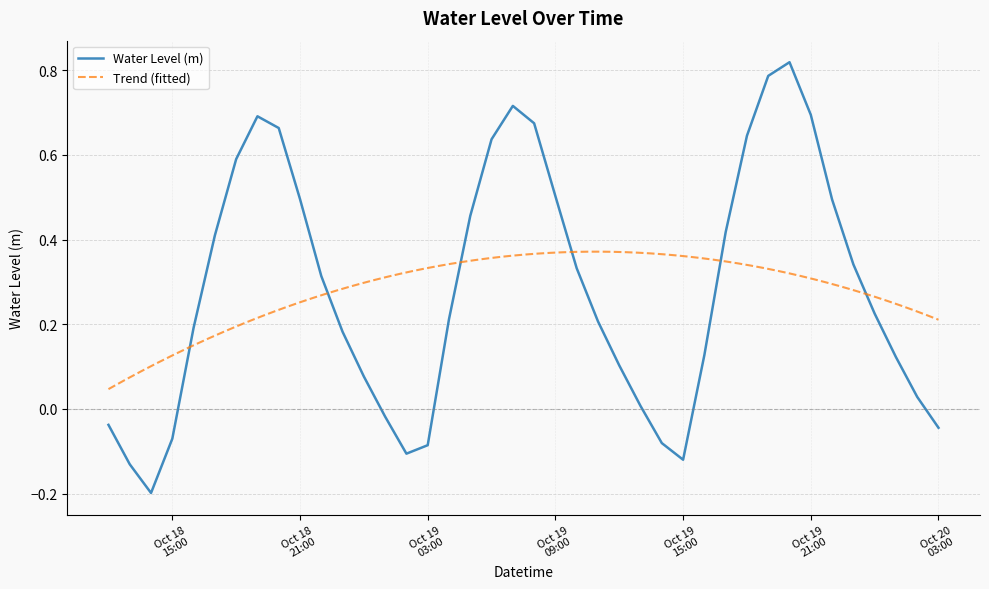

What is the change in value from 2025-10-18 15:00:00 to 2025-10-19 22:00:00?

+0.6